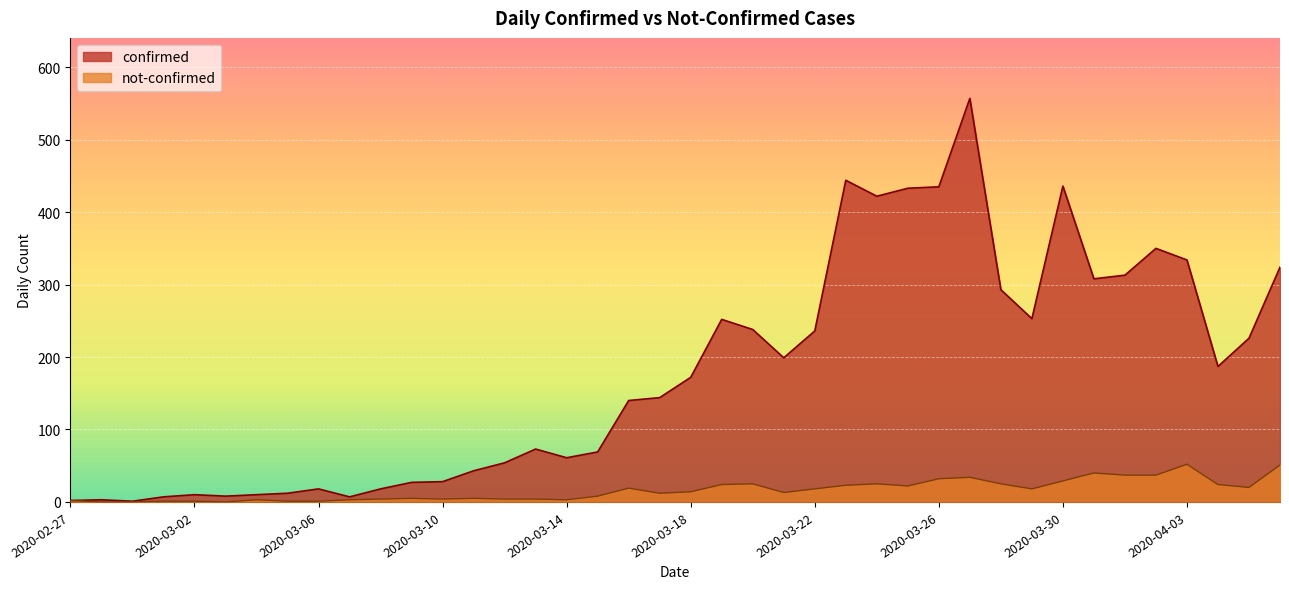

True or false: confirmed and not-confirmed cross at least once.

False